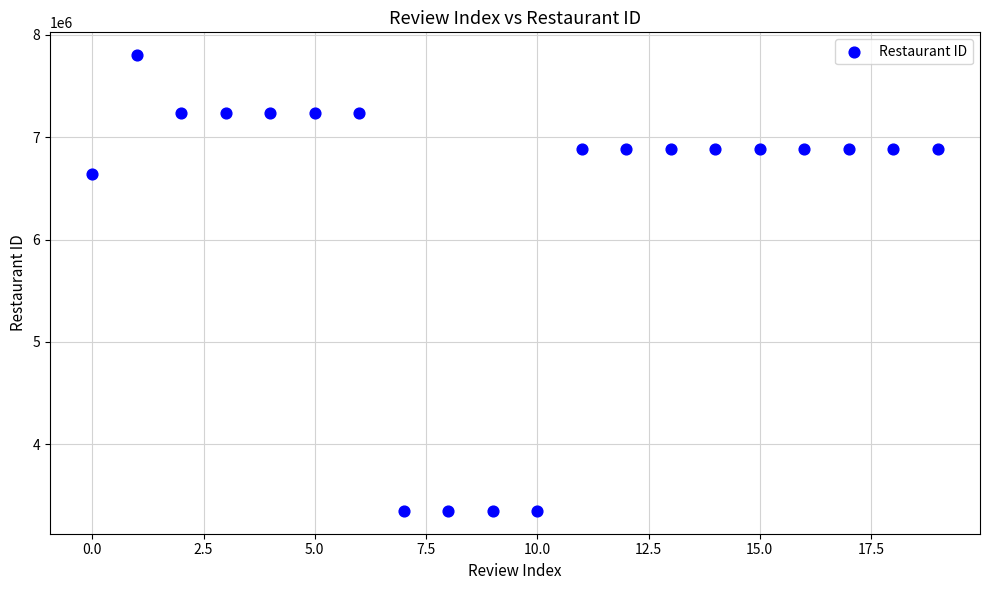

What Y value in the scatter plot is closest to 5575997?

6640742